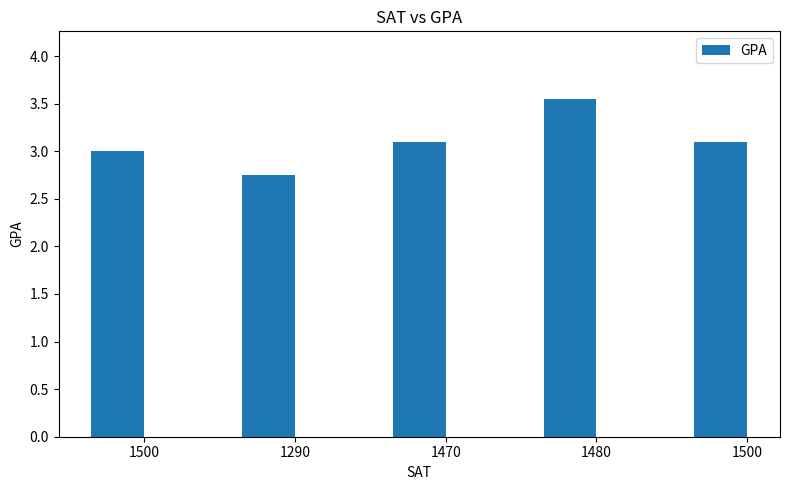

What is the change in value from 1290 to 1470?

+0.4